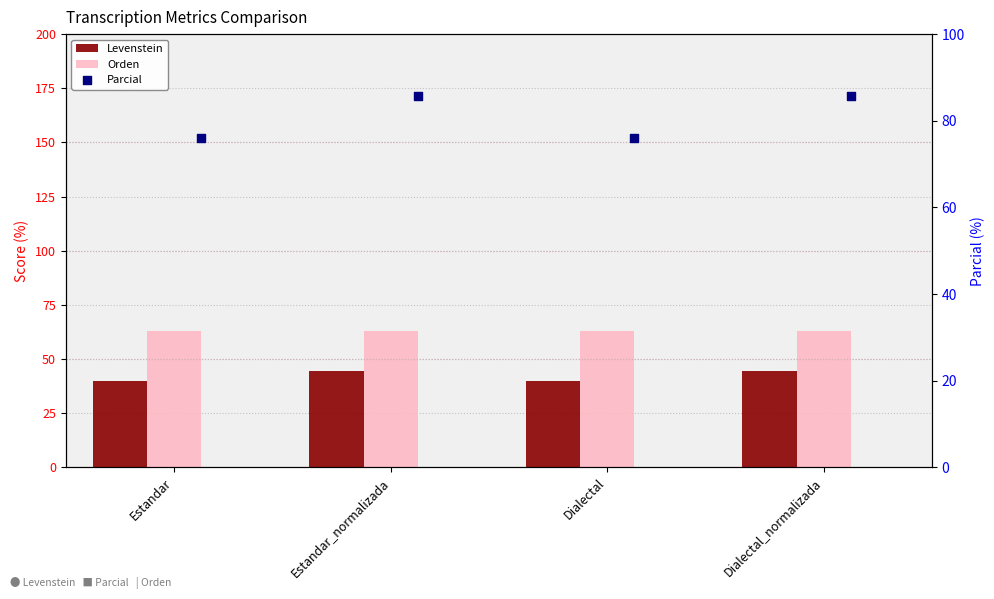

At which category is the sum across all series the highest?

Estandar_normalizada